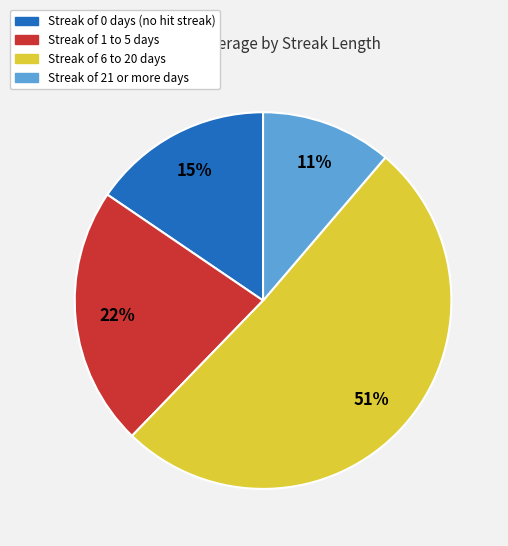

To the nearest percent, what is the difference between the largest and smallest slice percentages?

40%